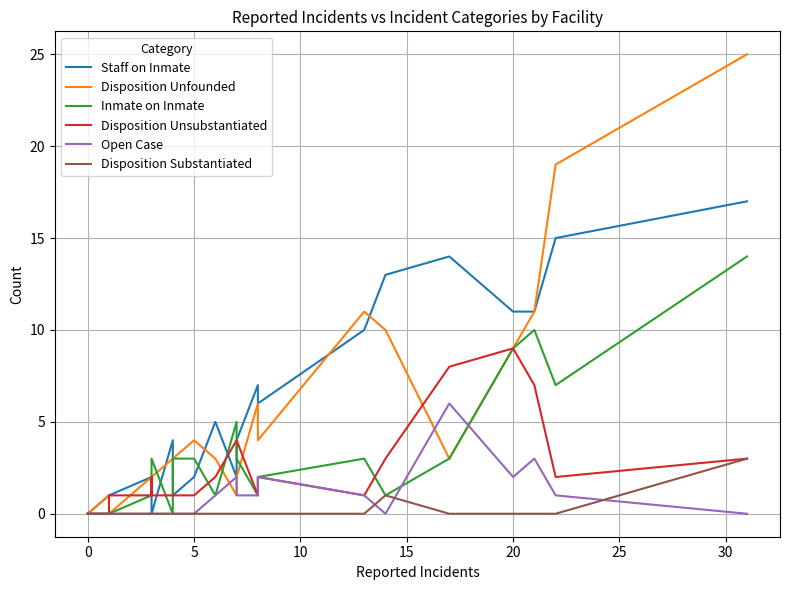

Reading left to right, transcribe all the data shown in this chart.

Staff on Inmate: 0	0	0	1	1	1	2	0	0	4	1	2	5	2	4	7	6	10	13	14	11	11	15	17
Disposition Unfounded: 0	0	0	1	1	0	2	1	2	3	3	4	3	1	2	6	4	11	10	3	9	11	19	25
Inmate on Inmate: 0	0	0	0	0	0	1	3	3	0	3	3	1	5	3	1	2	3	1	3	9	10	7	14
Disposition Unsubstantiated: 0	0	0	0	0	1	1	2	1	1	1	1	2	4	4	1	2	1	3	8	9	7	2	3
Open Case: 0	0	0	0	0	0	0	0	0	0	0	0	1	2	1	1	2	1	0	6	2	3	1	0
Disposition Substantiated: 0	0	0	0	0	0	0	0	0	0	0	0	0	0	0	0	0	0	1	0	0	0	0	3